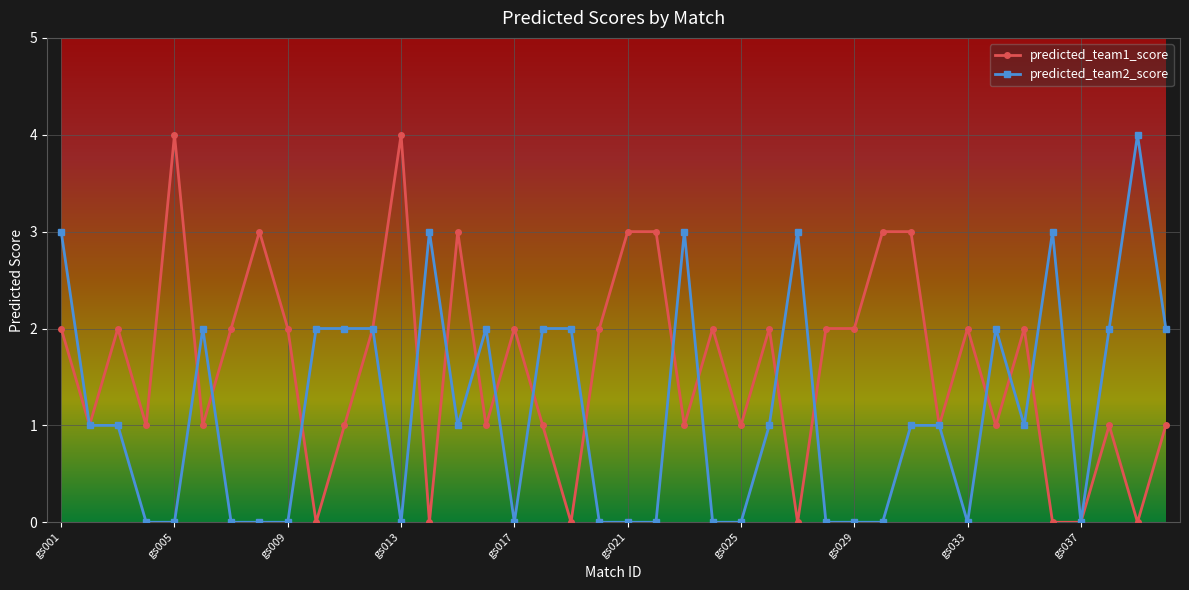

True or false: predicted_team1_score has more than 0 interior local peaks.

True